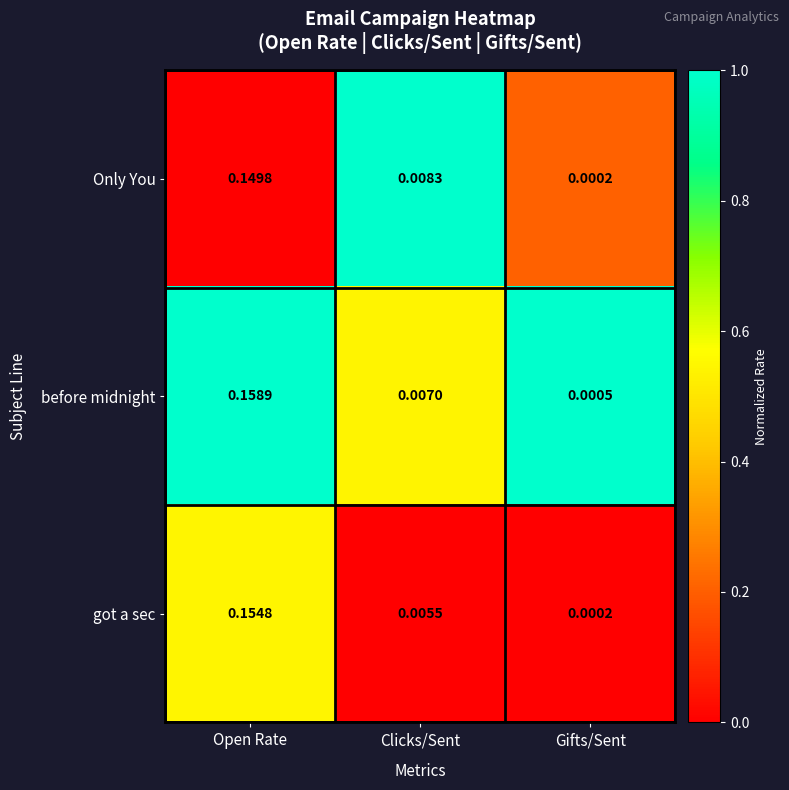

At which label does Only You reach its peak?

Open Rate